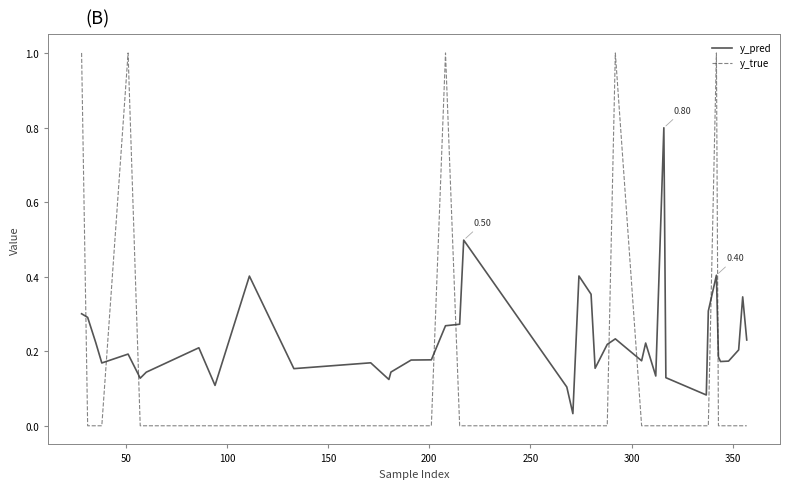

True or false: y_pred and y_true cross at least once.

True